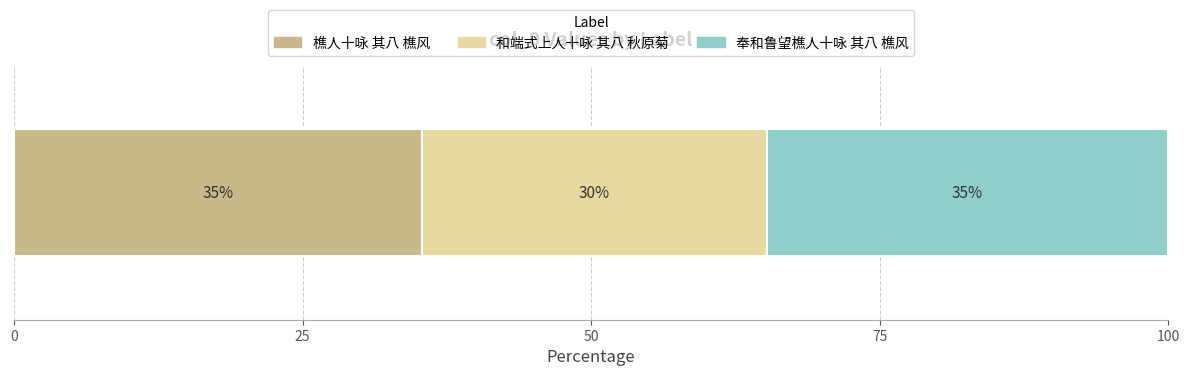

What are all the series names shown in the legend?

樵人十咏 其八 樵风, 和端式上人十咏 其八 秋原菊, 奉和鲁望樵人十咏 其八 樵风